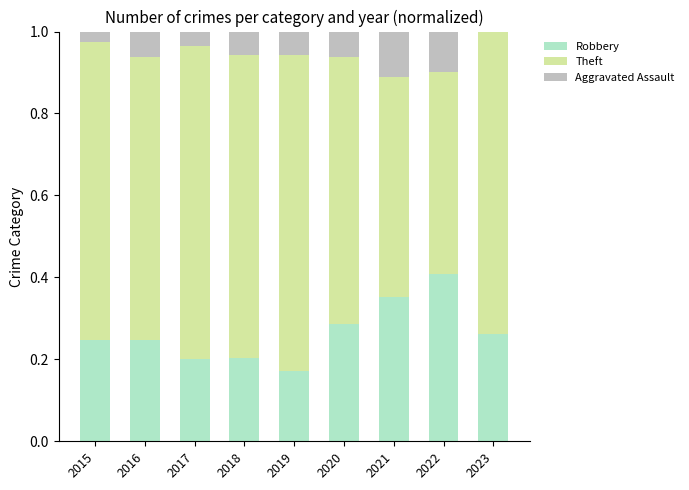

What is the total value across all series at 2018?

1.0